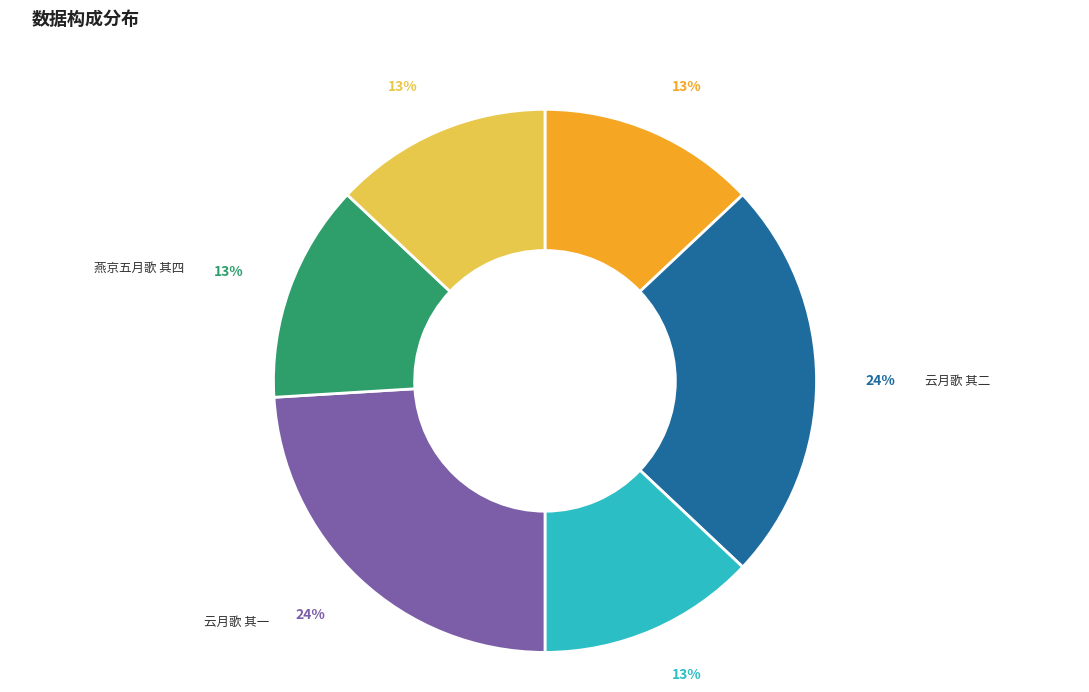

To the nearest percent, what is the average slice percentage?

17%